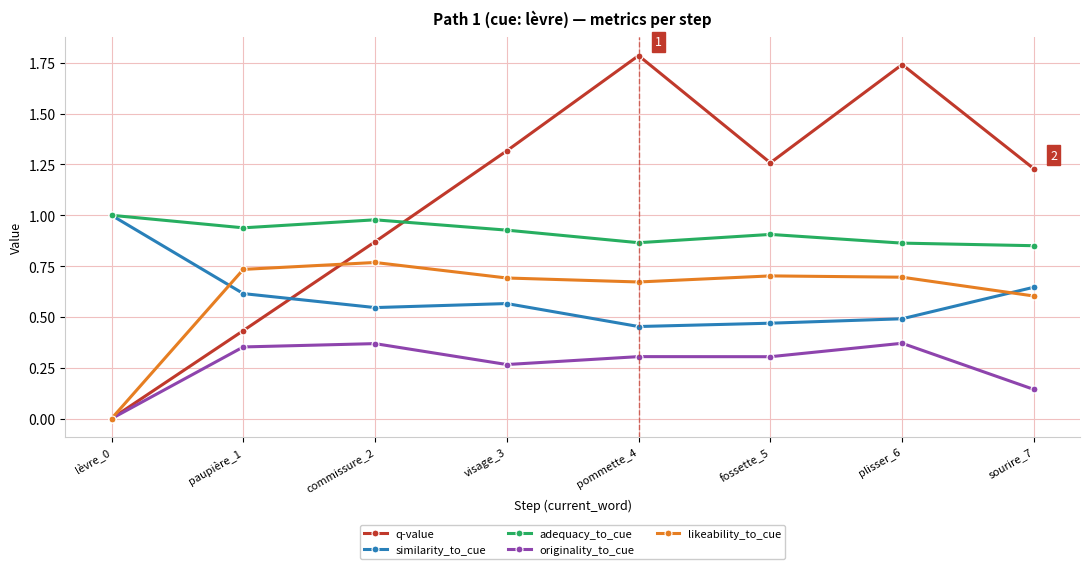

Is it true that originality_to_cue equals 0.6 at plisser_6?

False